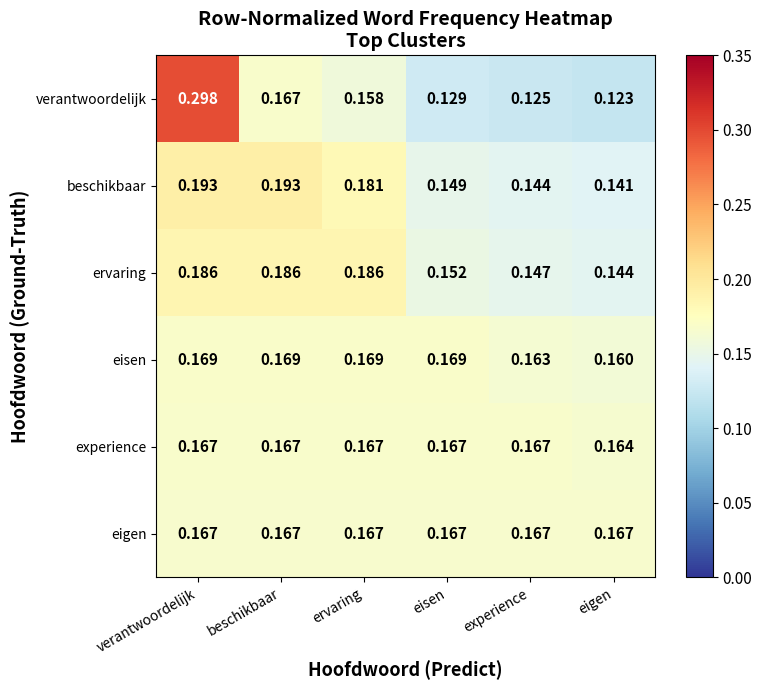

At which label does experience reach its minimum?

eigen